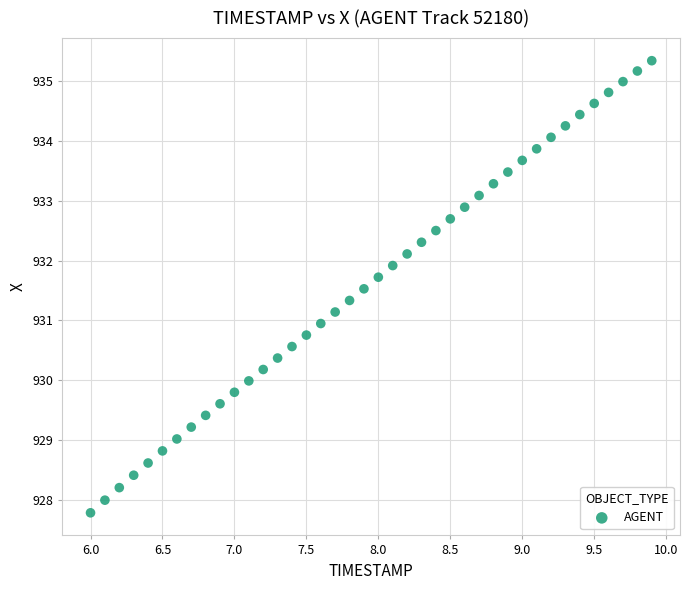

What is the range of Y values (max minus min)?

7.5